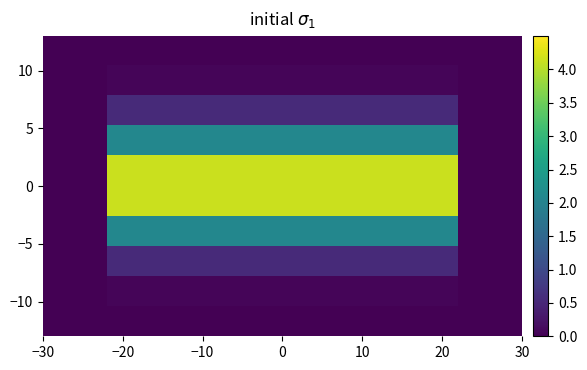

At how many categories does at least one series exceed 1?

11